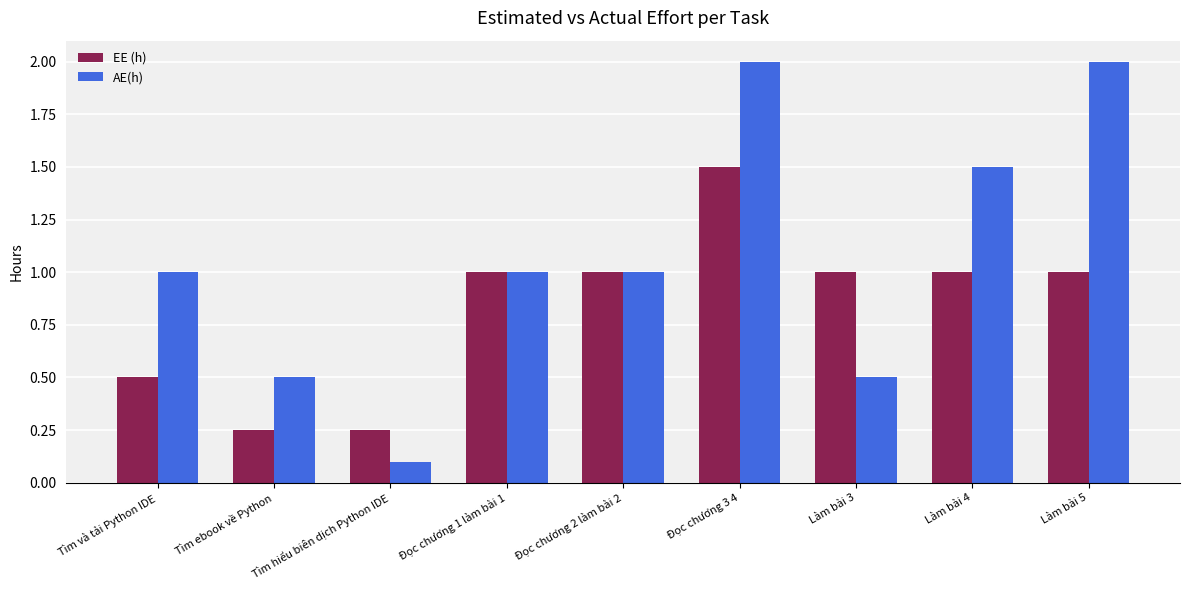

The AE(h) series shows 0.1 at Làm bài 3. True or false?

False